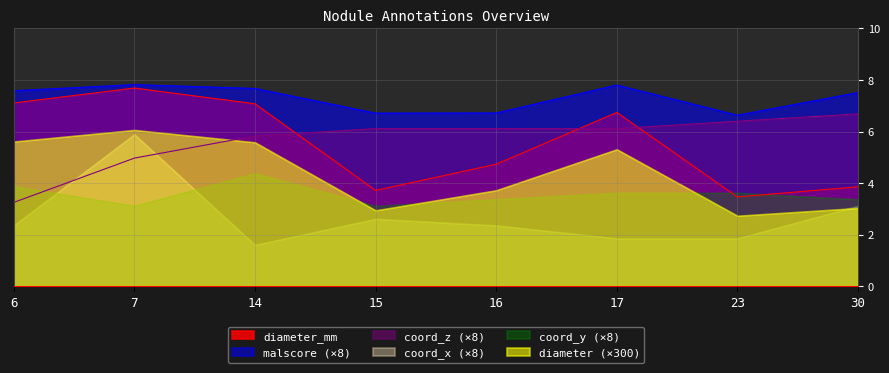

What is the highest value of the diameter_mm series?

7.7